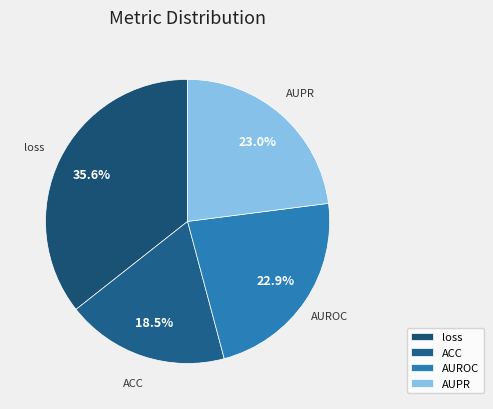

Does ACC represent more than half of the total?

No